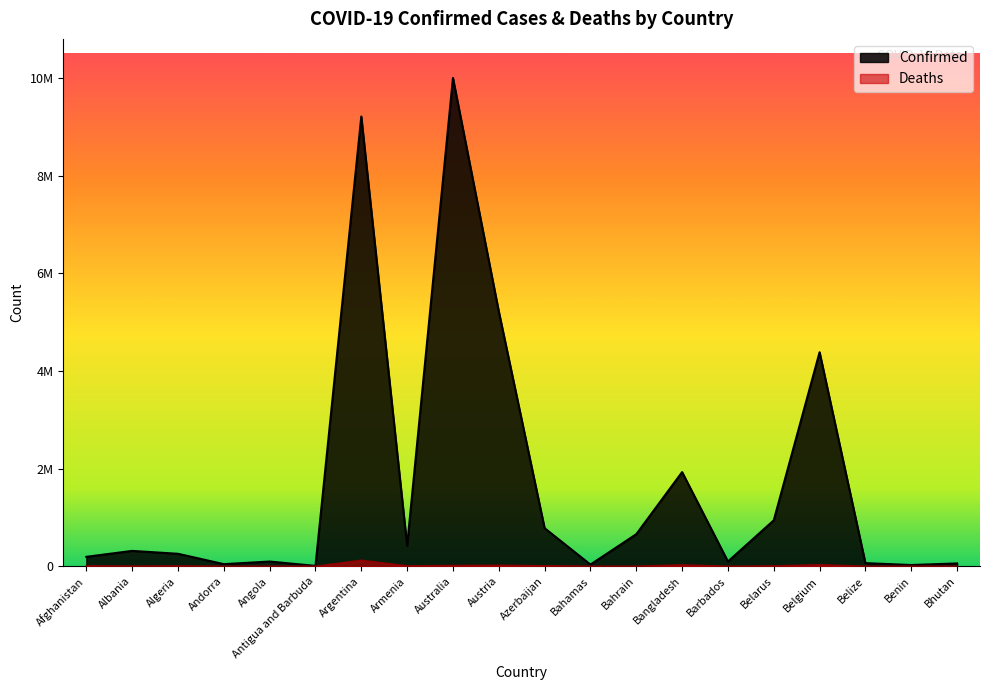

Where does the Deaths series first go above 6881?

Afghanistan